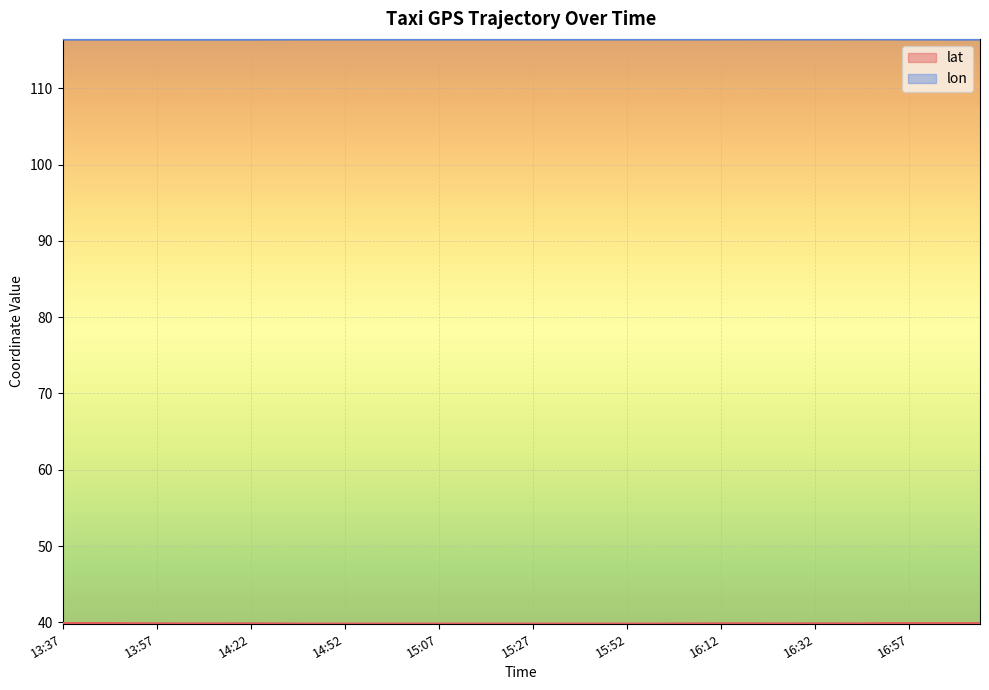

Which series has the widest spread of values?

lat